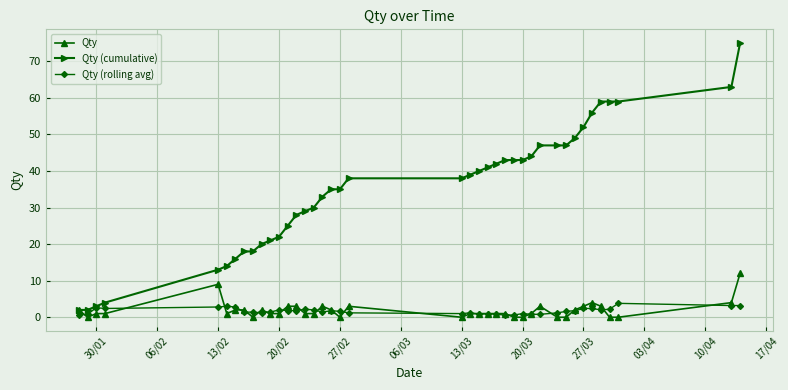

Does the chart display data point markers on the line(s)?

Yes